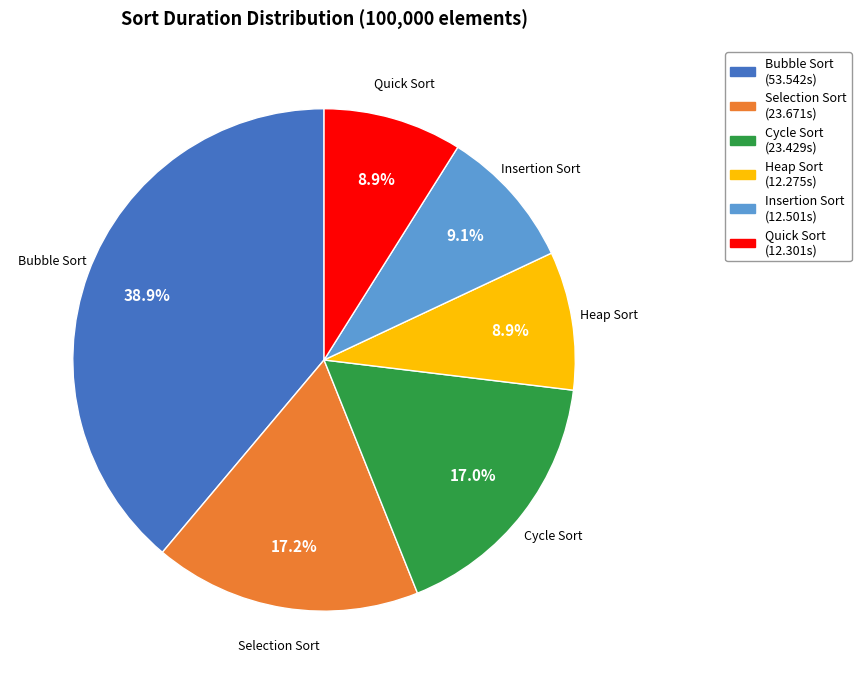

To the nearest percent, what is the difference between the largest and smallest slice percentages?

30%